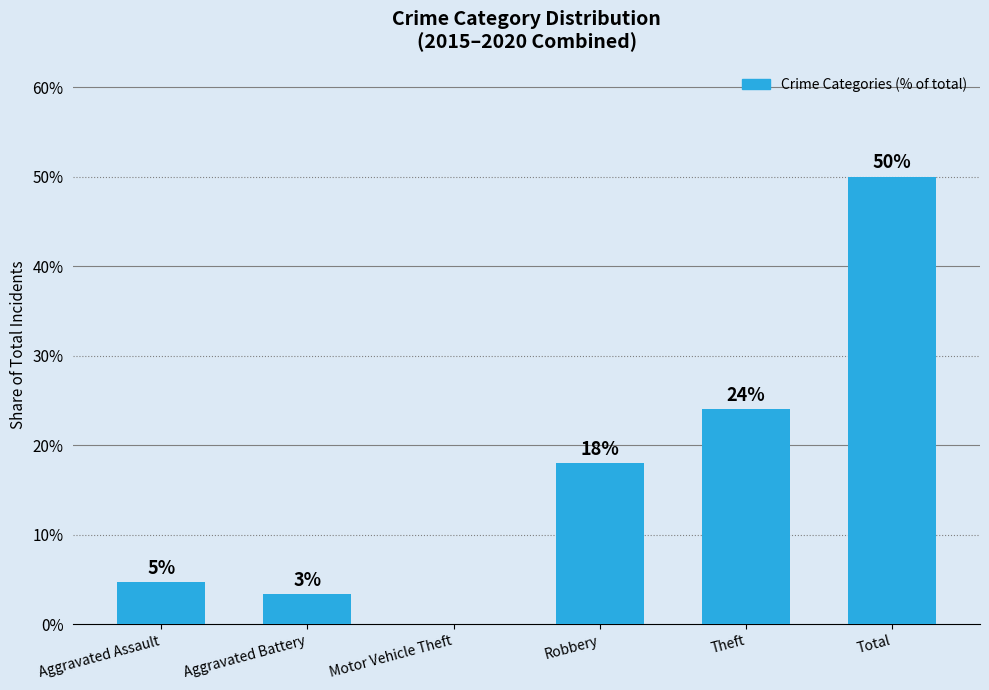

True or false: the data shows 33.7 at Total.

False